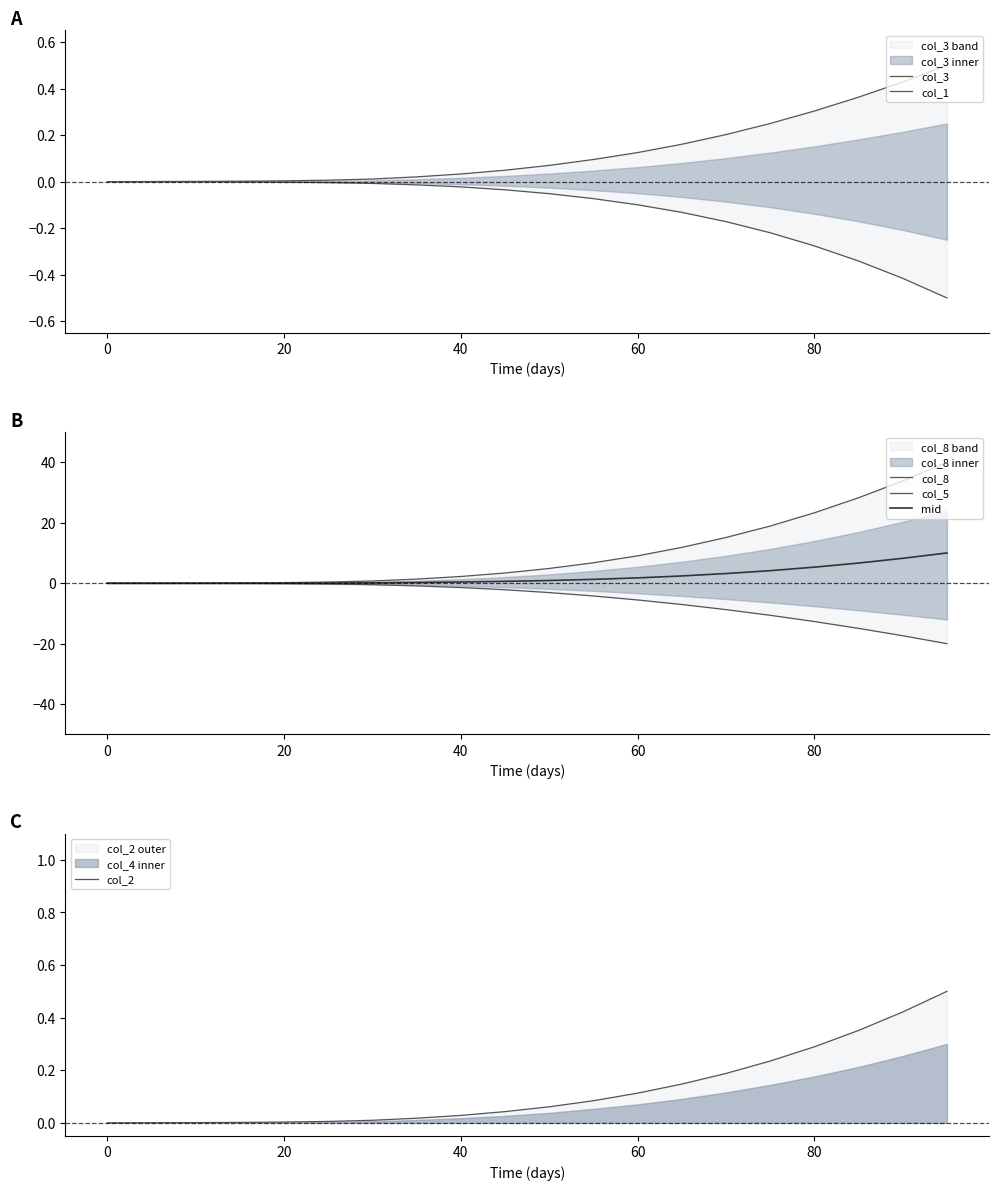

What is the difference between the second highest and minimum values in the col_5 series?

20.0